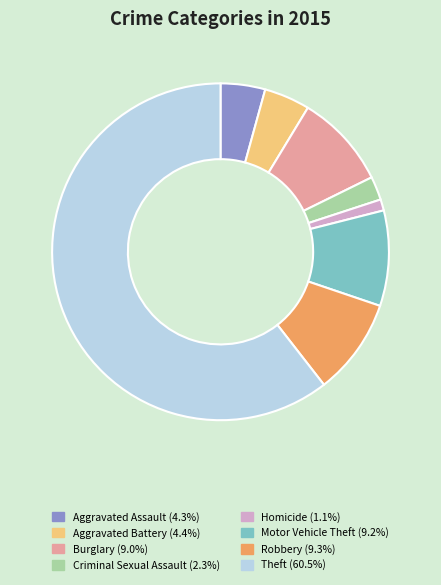

Is there a majority slice in this chart?

Yes